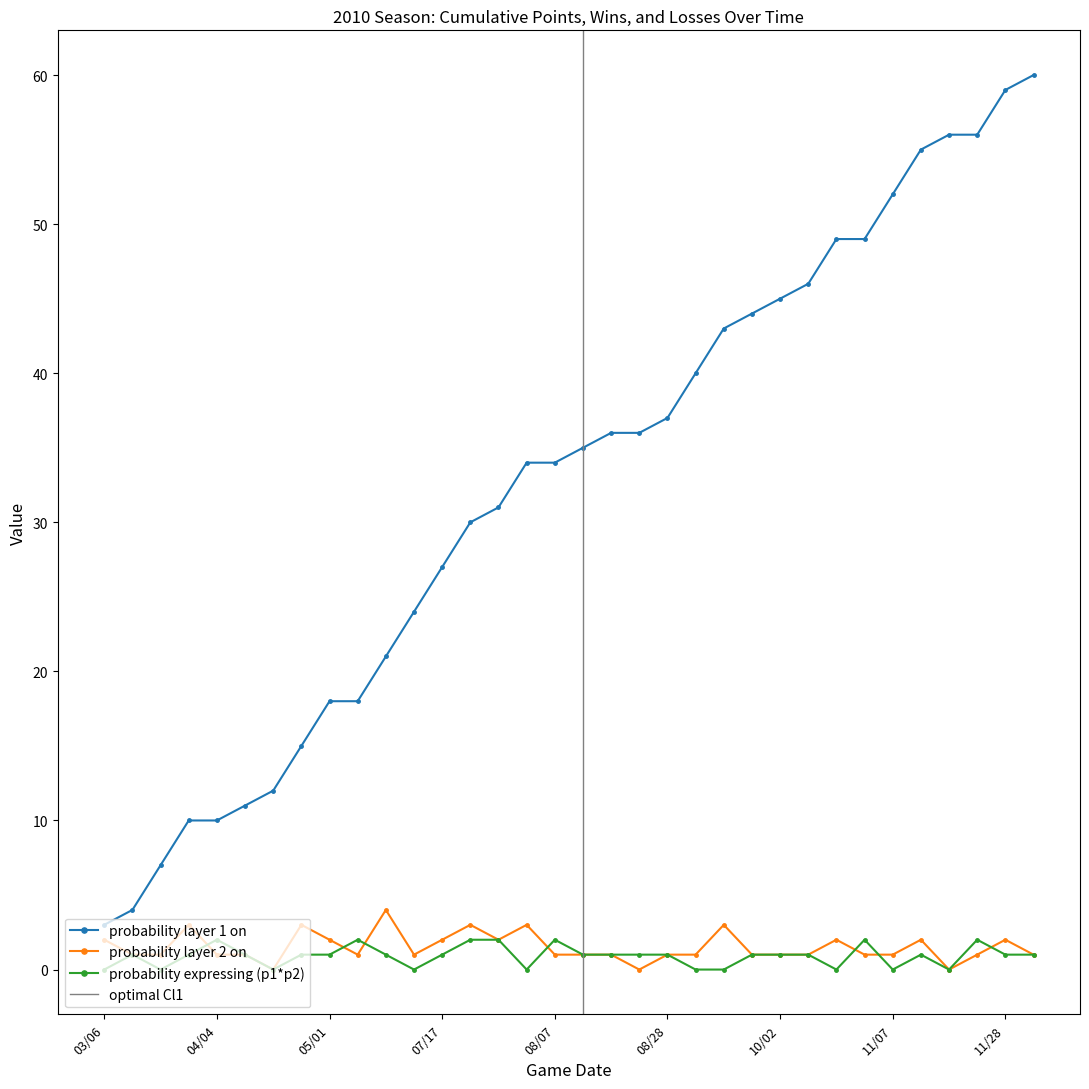

At which label does HorA_cumulative first exceed 35?

08/17